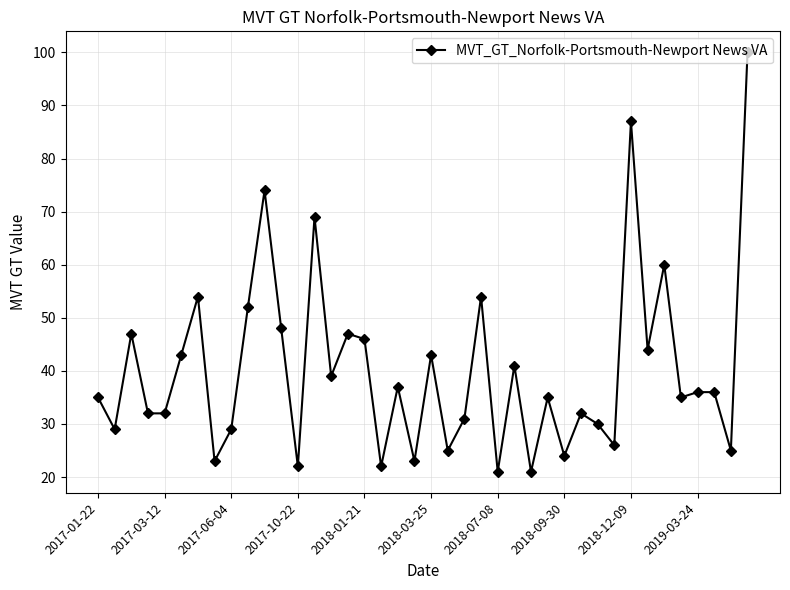

True or false: the data has more than 0 interior local peaks.

True